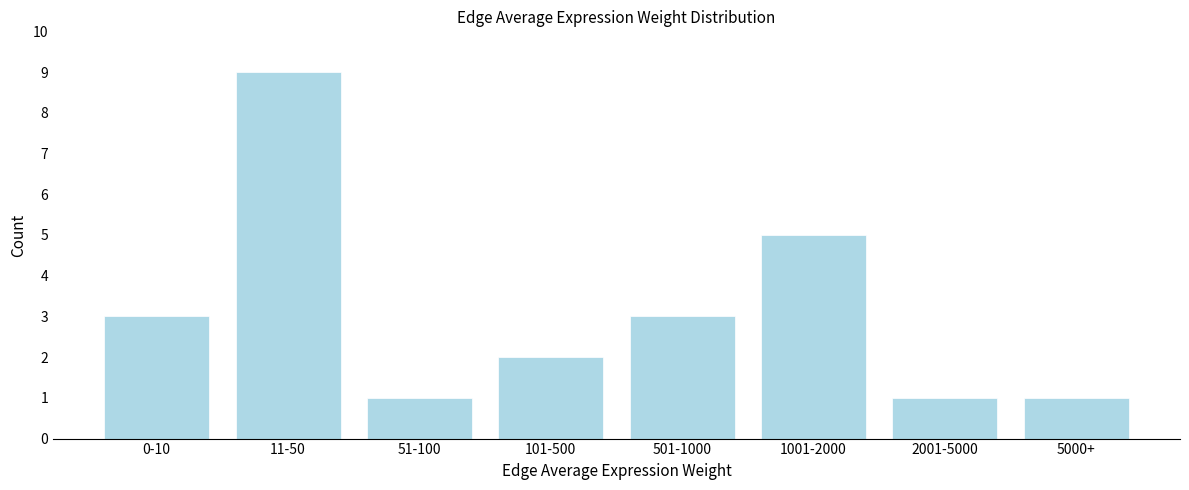

Reading right to left, list all the values displayed in this chart.

1	1	5	3	2	1	9	3